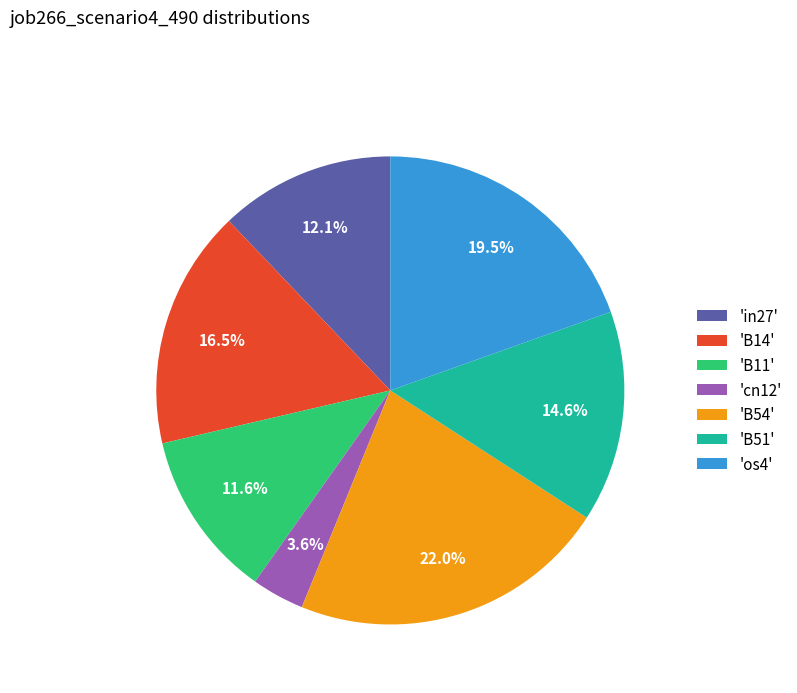

Rank the categories by value from highest to lowest.

'B54', 'os4', 'B14', 'B51', 'in27', 'B11', 'cn12'